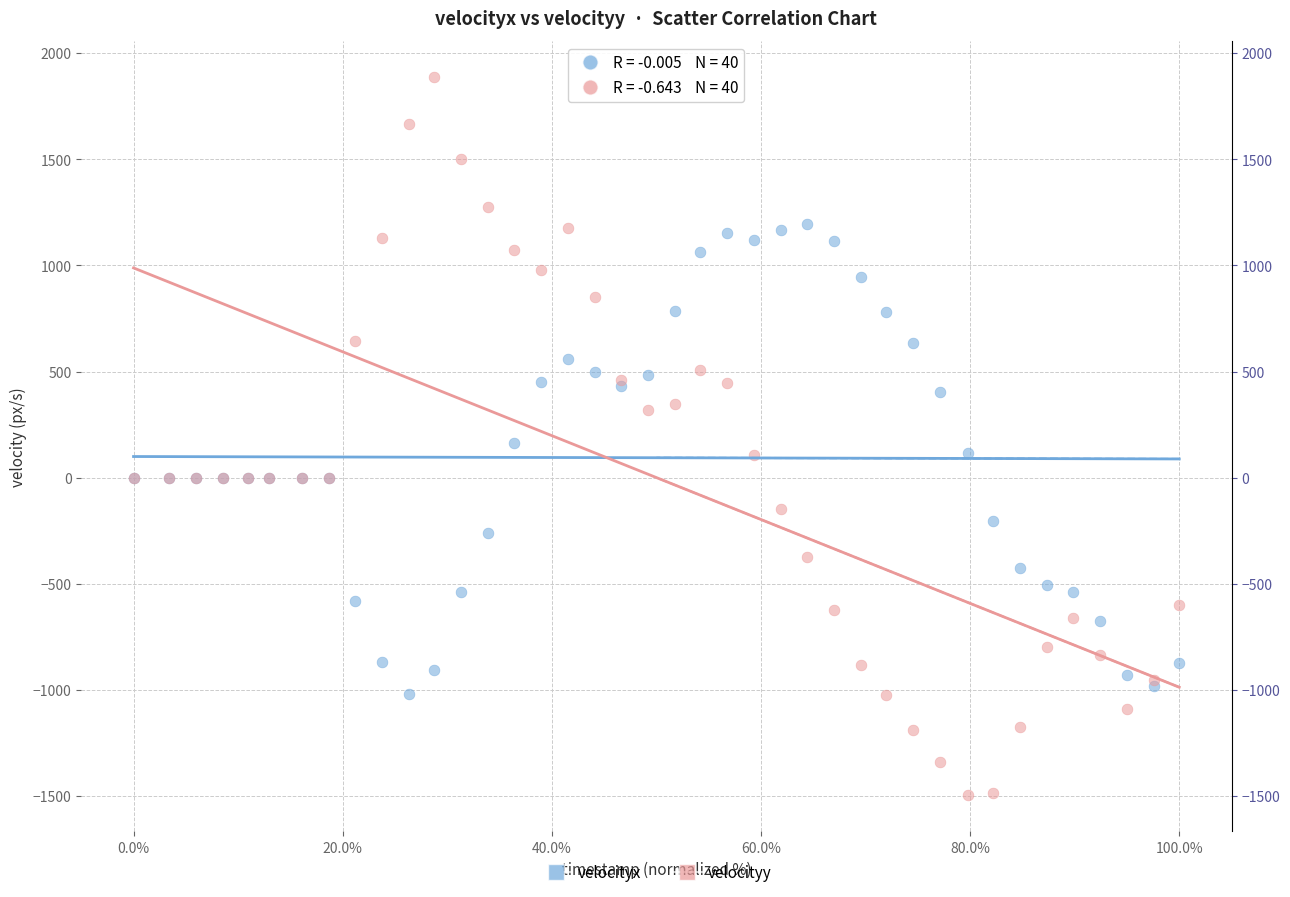

Which series reaches the maximum Y coordinate?

velocityy